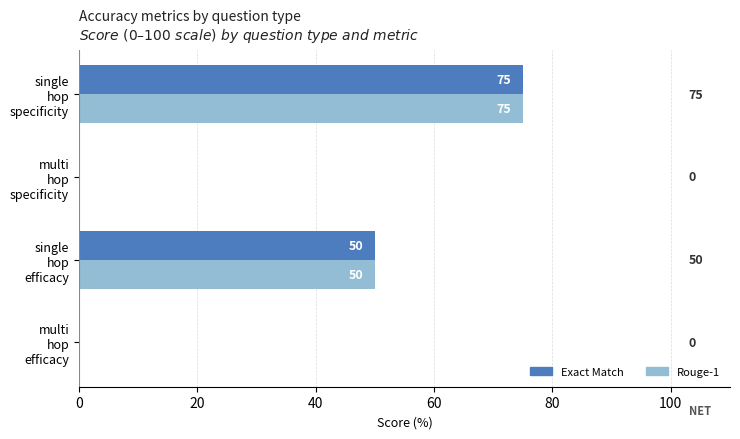

What is the greatest value displayed?

75